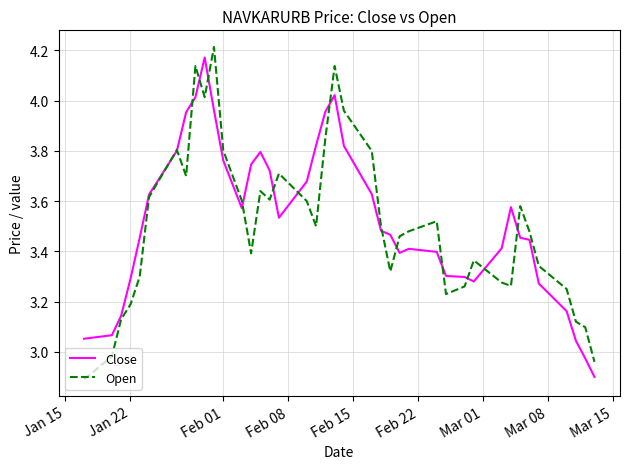

True or false: Close has more than 1 interior local peaks.

True